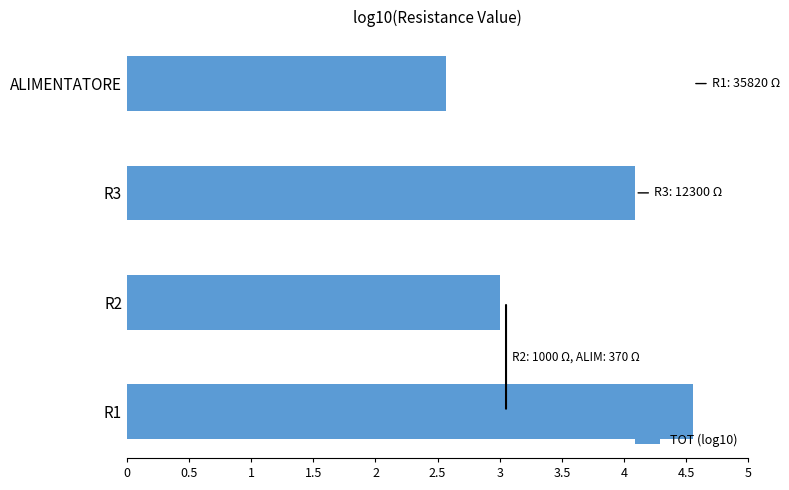

List the labels in order of value, largest first.

R1, R3, R2, ALIMENTATORE